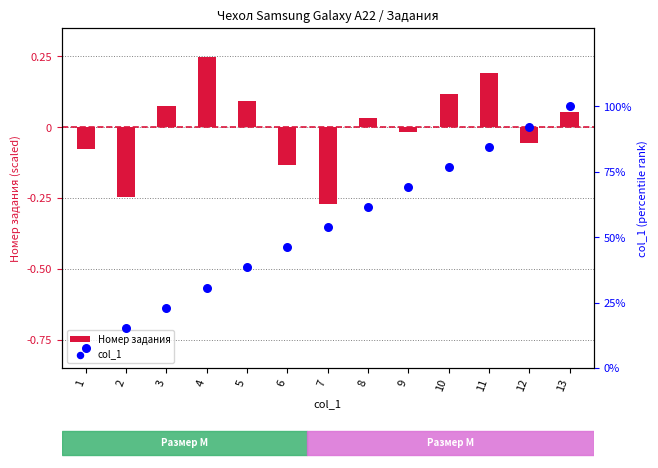

Is the value of col_1 at 10 greater than the value of Номер задания at 1?

Yes